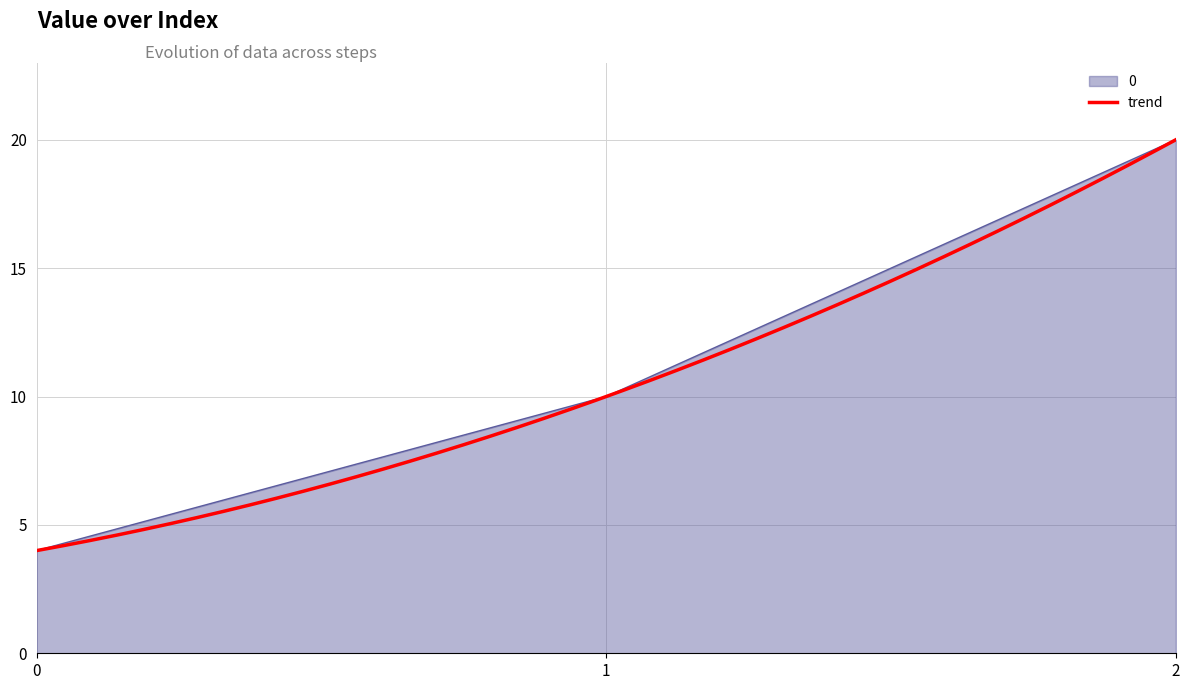

What is the value of the 3rd point from the left?

20